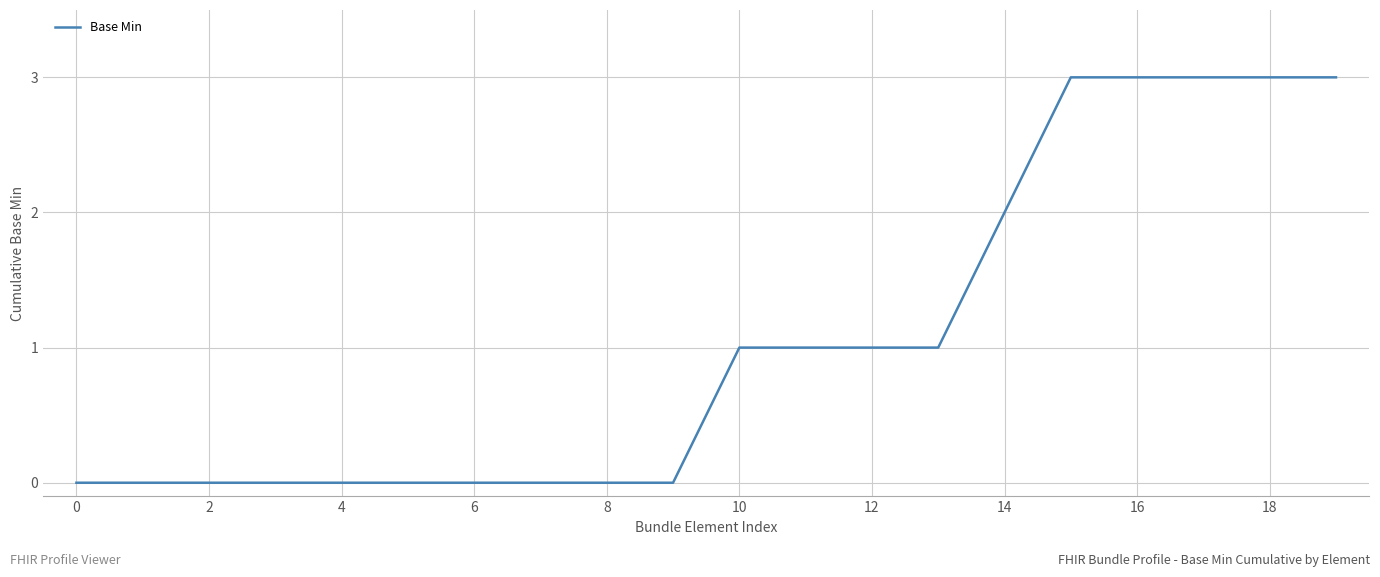

What is the maximum value shown in the chart?

3